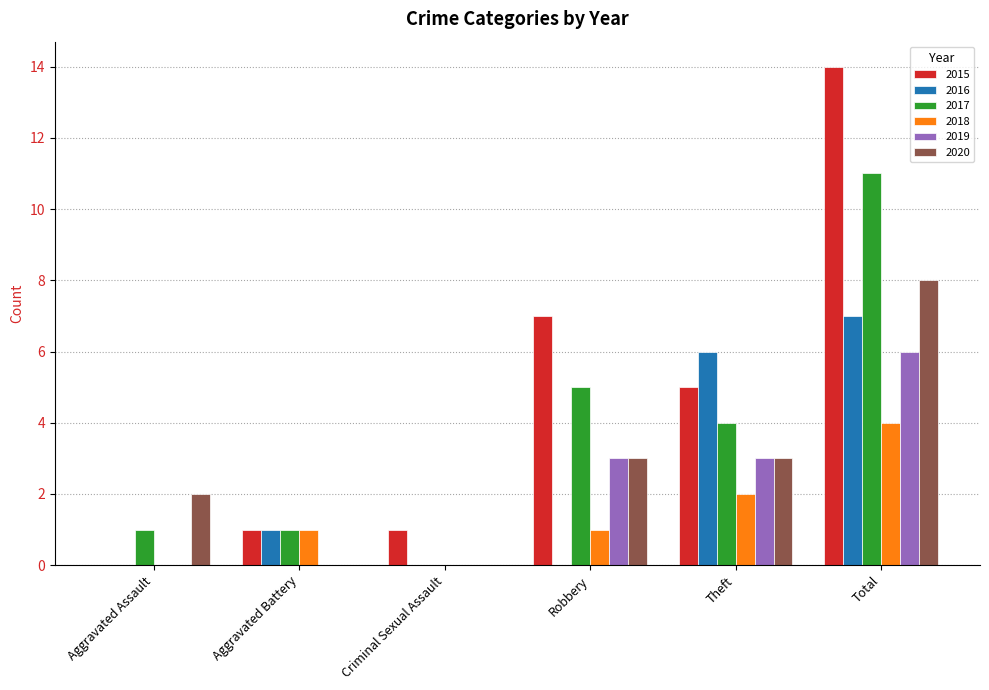

The value of 2015 at Robbery is 3. True or false?

False